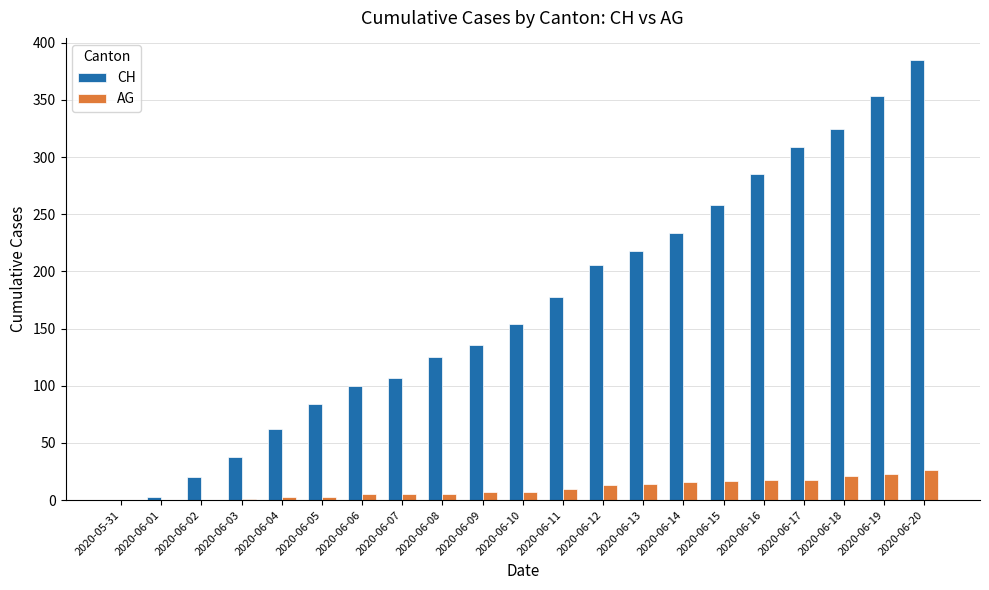

At which category is the sum across all series the highest?

2020-06-20